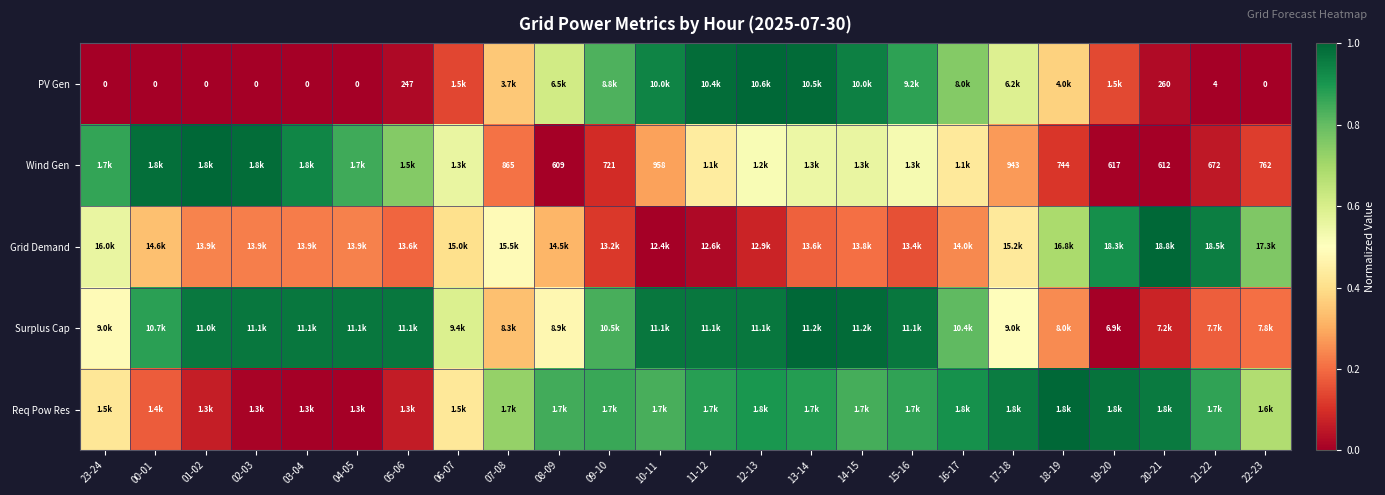

Which label corresponds to the smallest value in the chart?

23-24